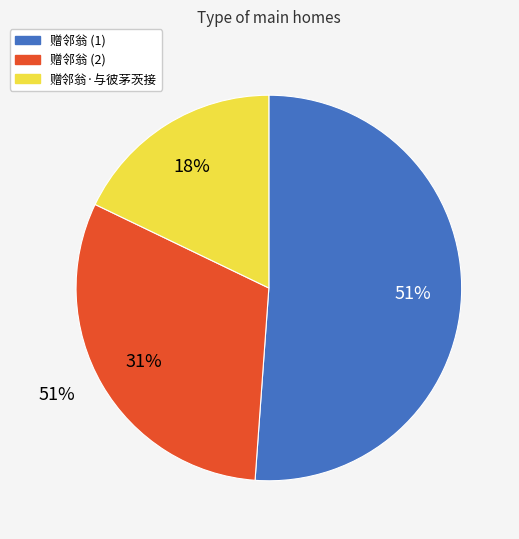

The 赠邻翁·与彼茅茨接 slice represents 18% of the pie. True or false?

True